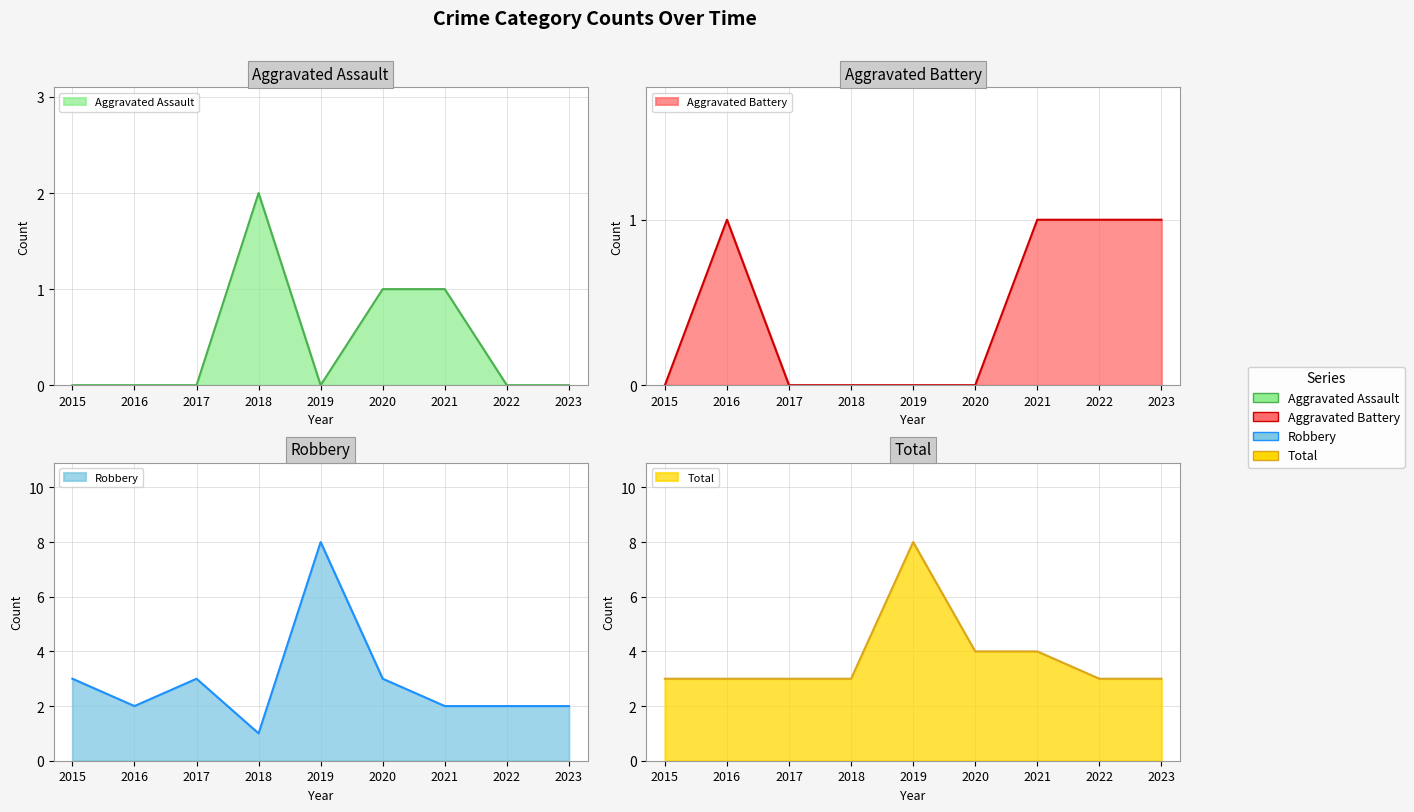

Which series has the widest spread of values?

Robbery